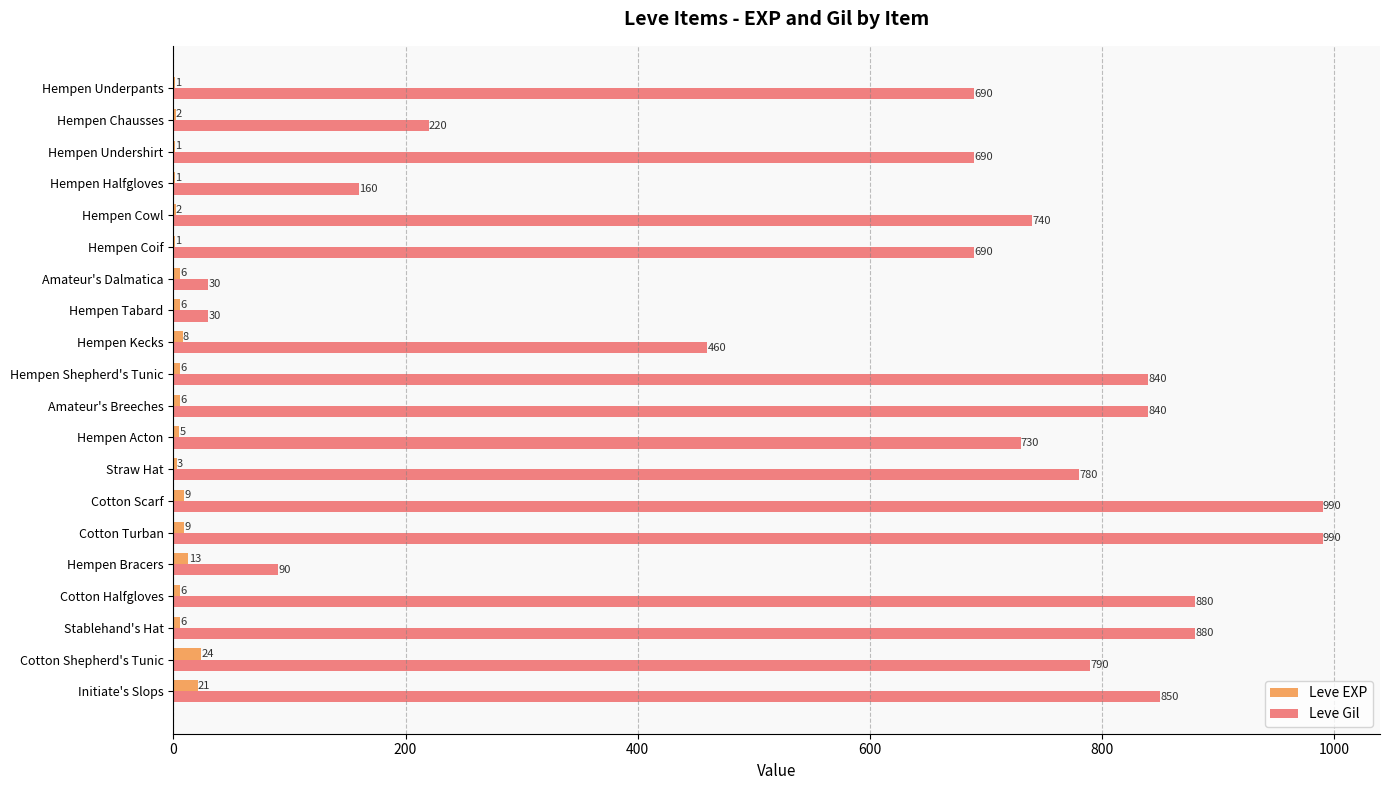

At which label is Leve Gil closest to 510?

Hempen Kecks